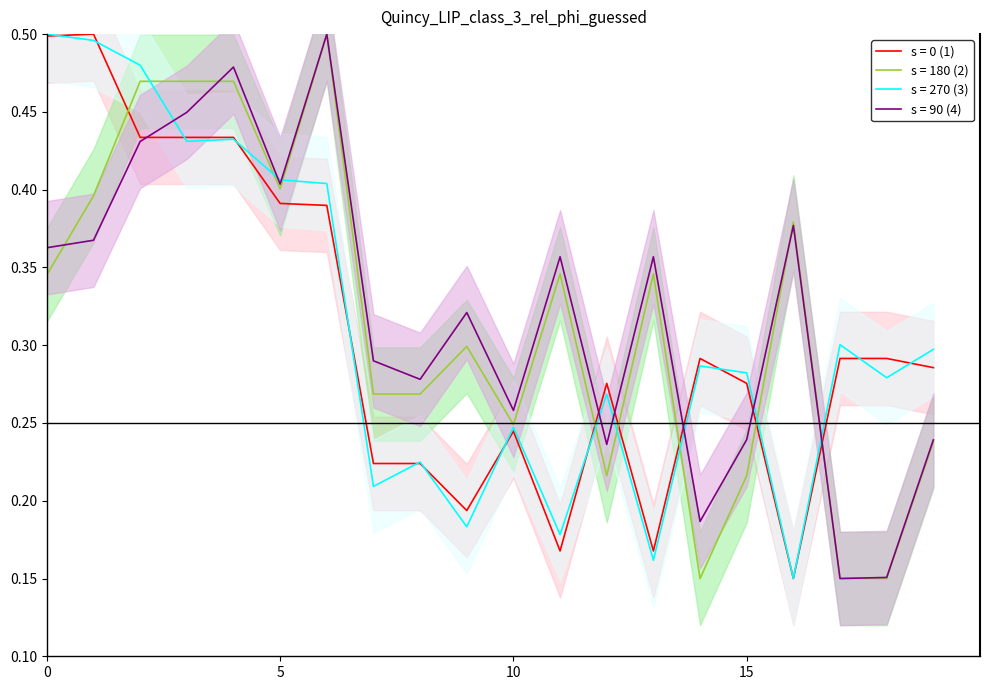

What is the total value across all series at 18?

0.9